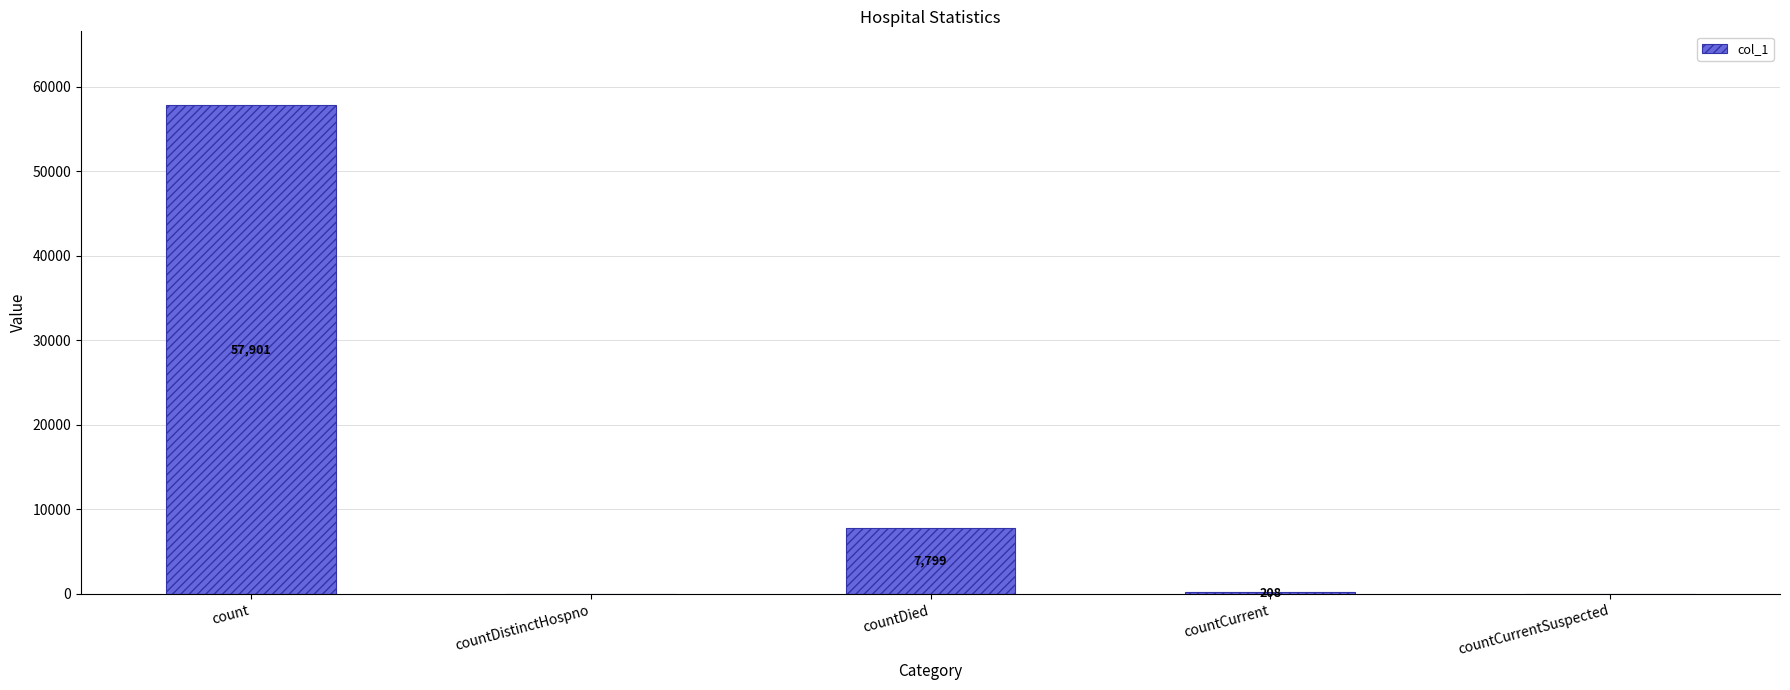

What is the sum of the values at countCurrentSuspected and count?

57901